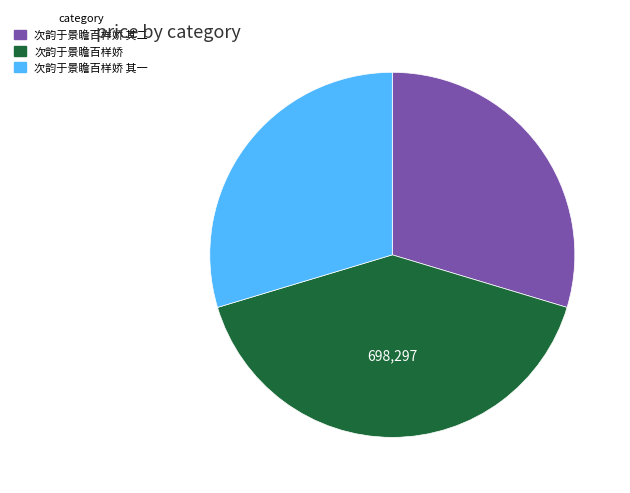

True or false: 次韵于景瞻百样娇 其二 accounts for 30% of the total.

True